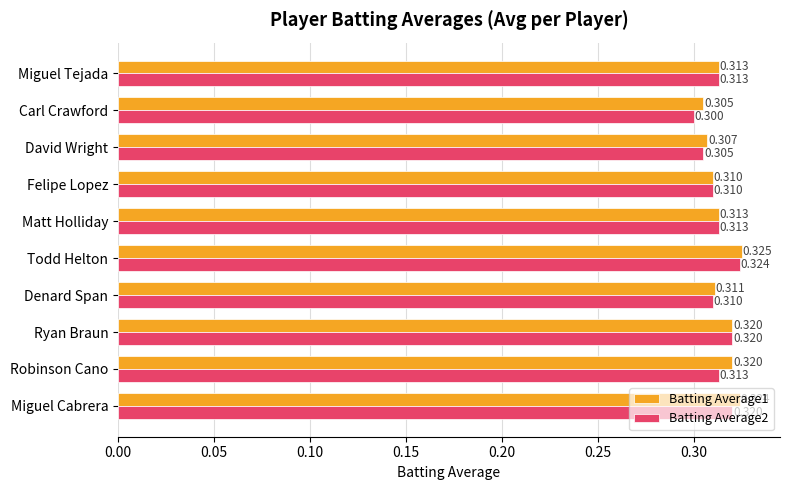

Which category has the lowest value across all series?

Carl Crawford